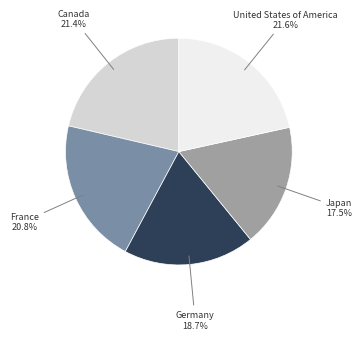

The Germany slice represents 19% of the pie. True or false?

True